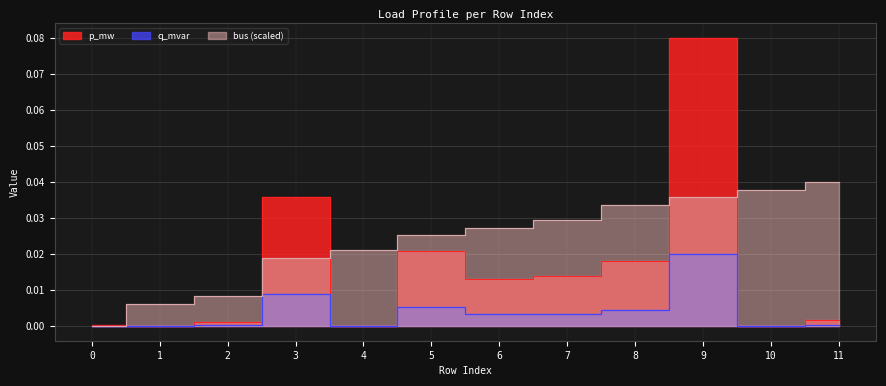

What is the highest value of the p_mw series?

0.1